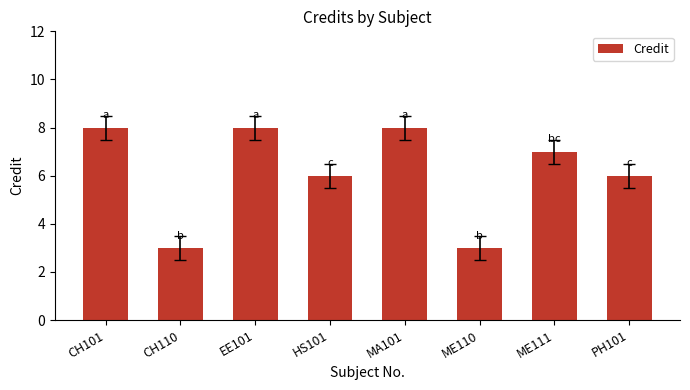

Reading left to right, list all the values displayed in this chart.

8	3	8	6	8	3	7	6